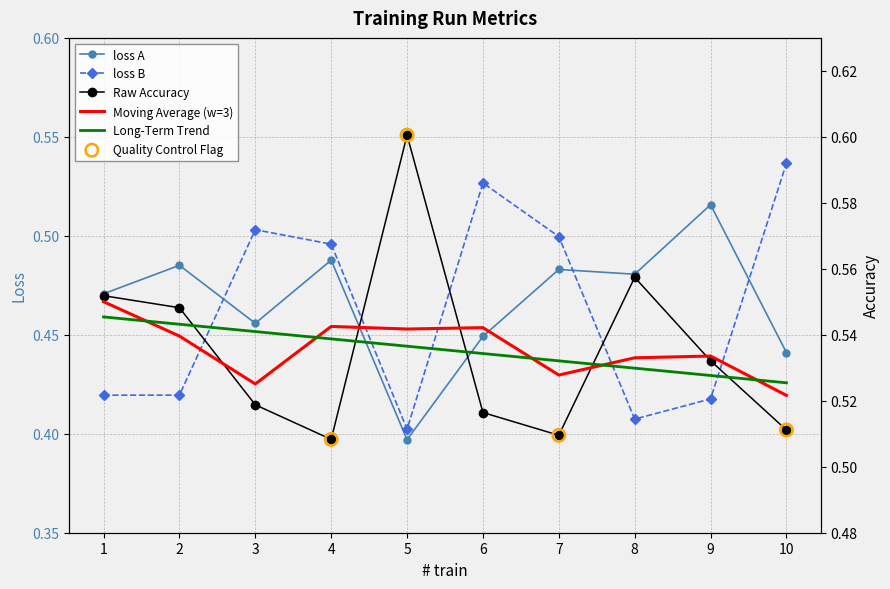

What is the total value across all series at 6?

1.5